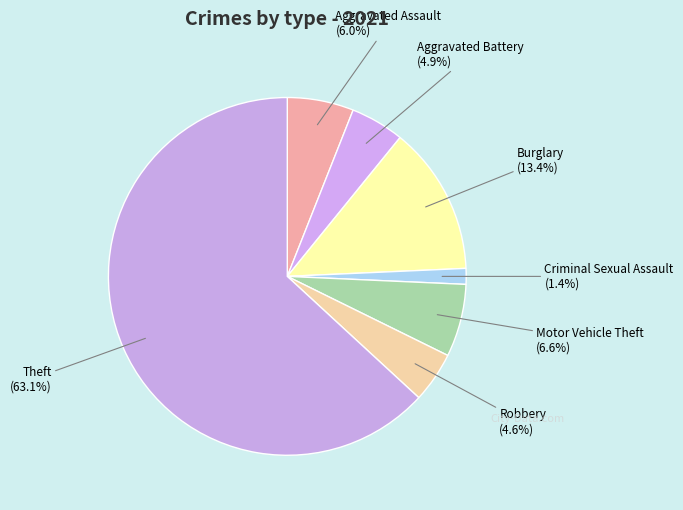

Approximately how many times larger is the value at Motor Vehicle Theft compared to Burglary?

0.5